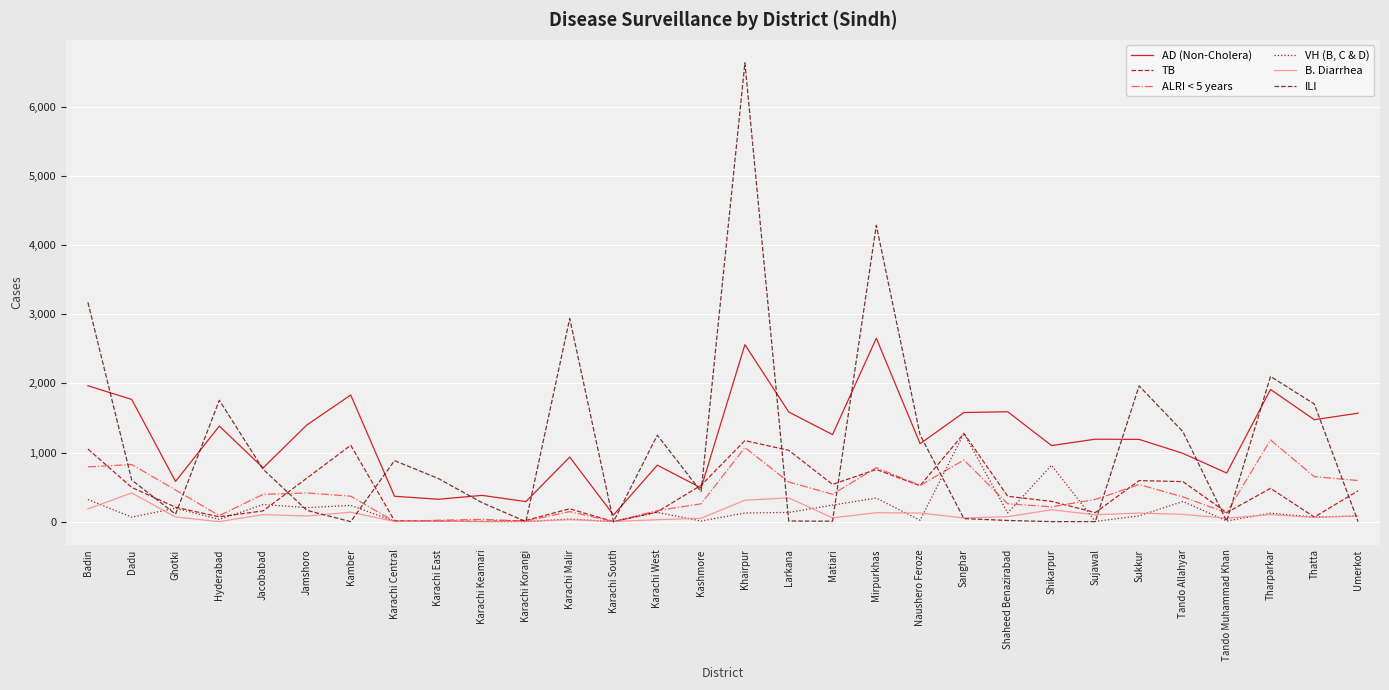

Which series ends up on top after the final intersection of ILI and B. Diarrhea?

B. Diarrhea